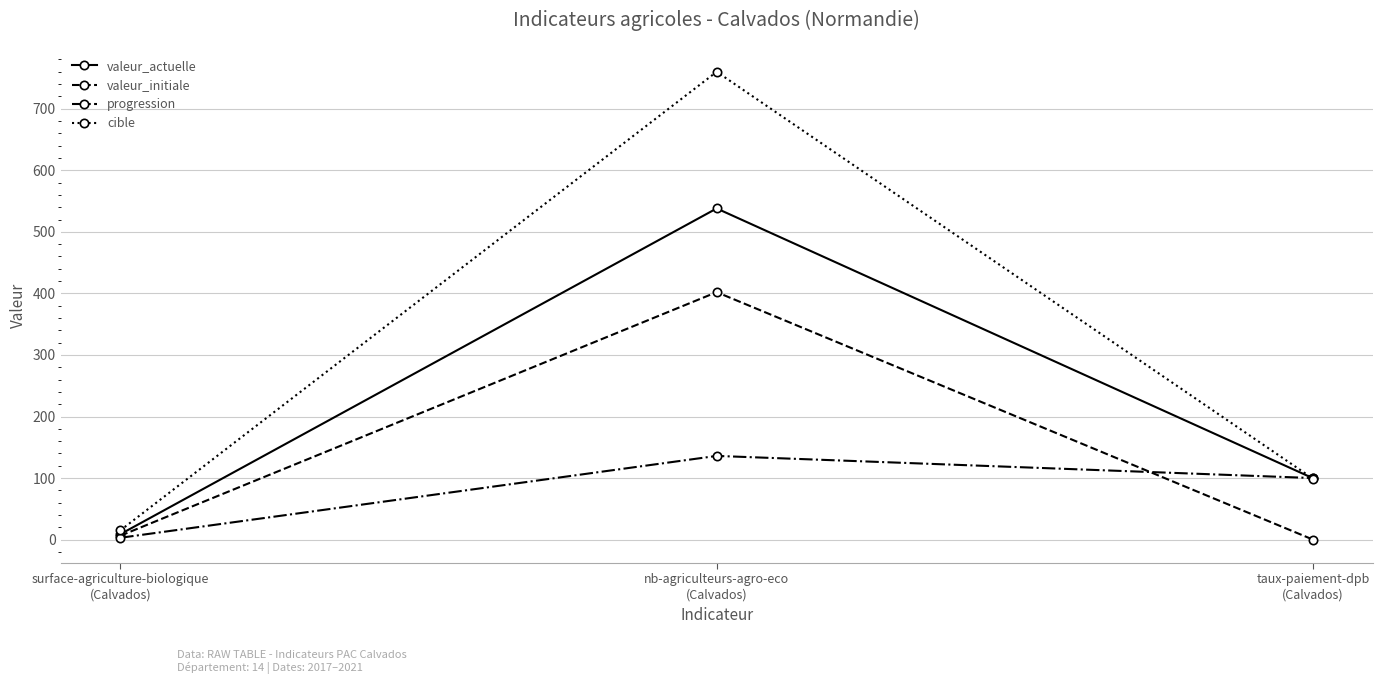

What is the greatest value displayed?

760.0